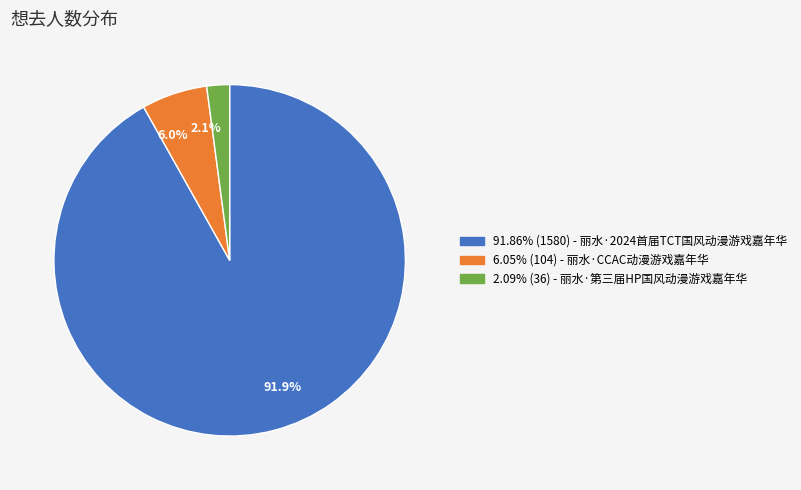

Which has a higher value, 2.1% or 6.0%?

6.0%